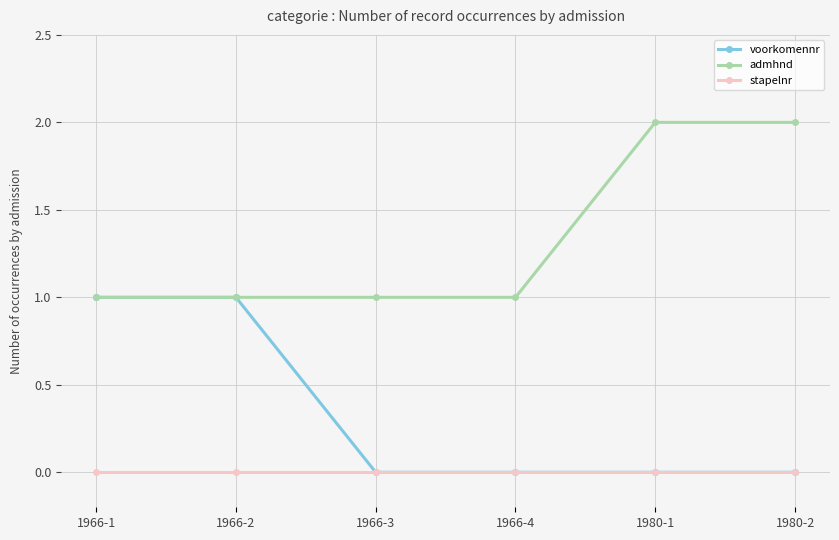

Rank the series by their average value, from highest to lowest.

admhnd, voorkomennr, stapelnr